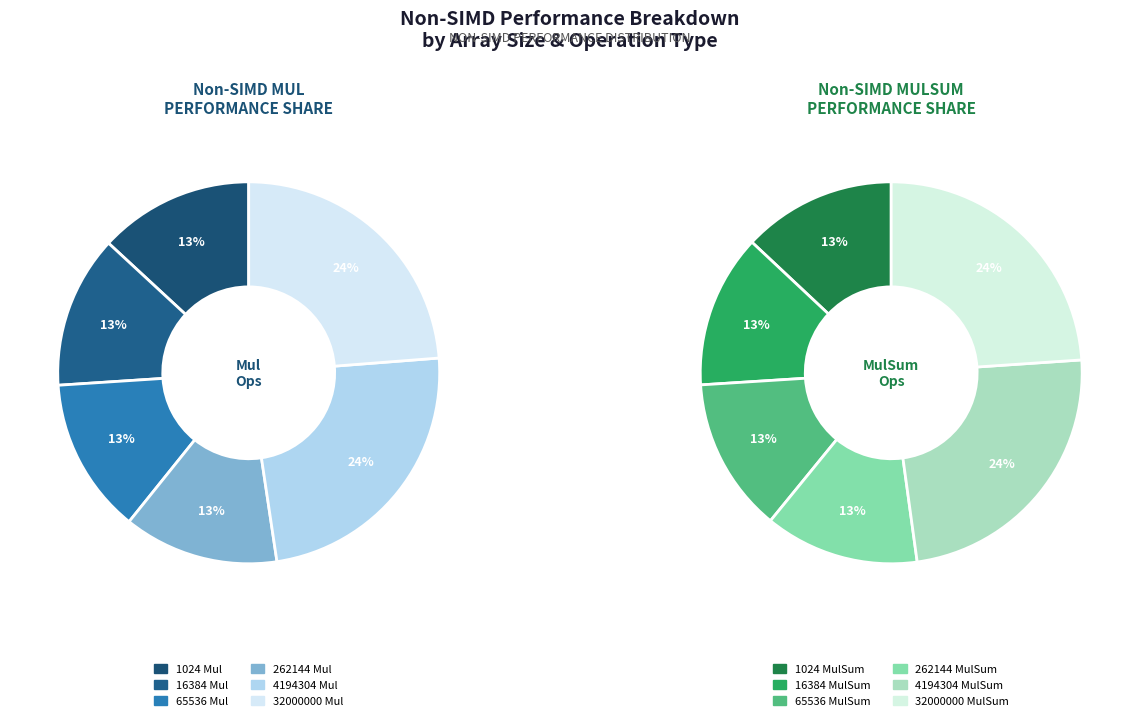

Does any single category account for the majority?

No